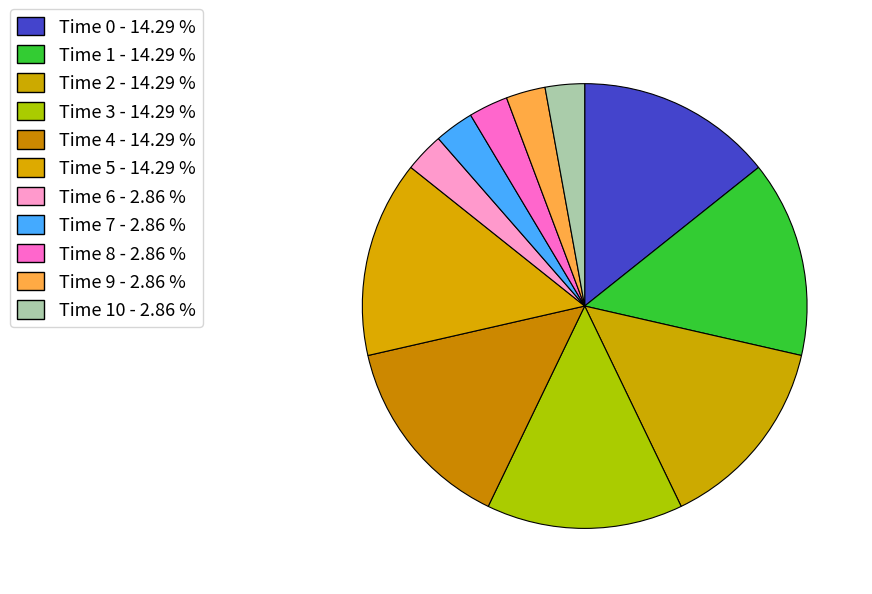

Rank the categories by value from lowest to highest.

6, 7, 8, 9, 10, 0, 1, 2, 3, 4, 5